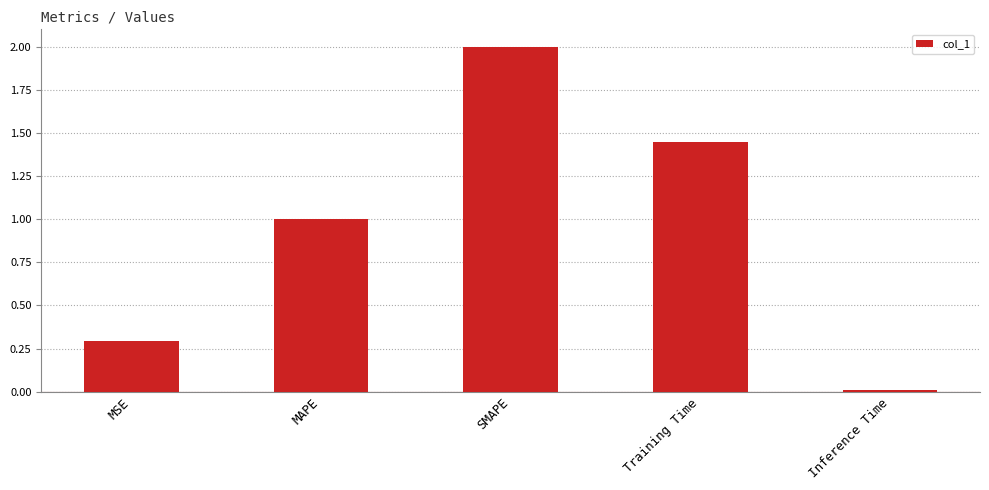

What is the change in value from MSE to Training Time?

+1.2